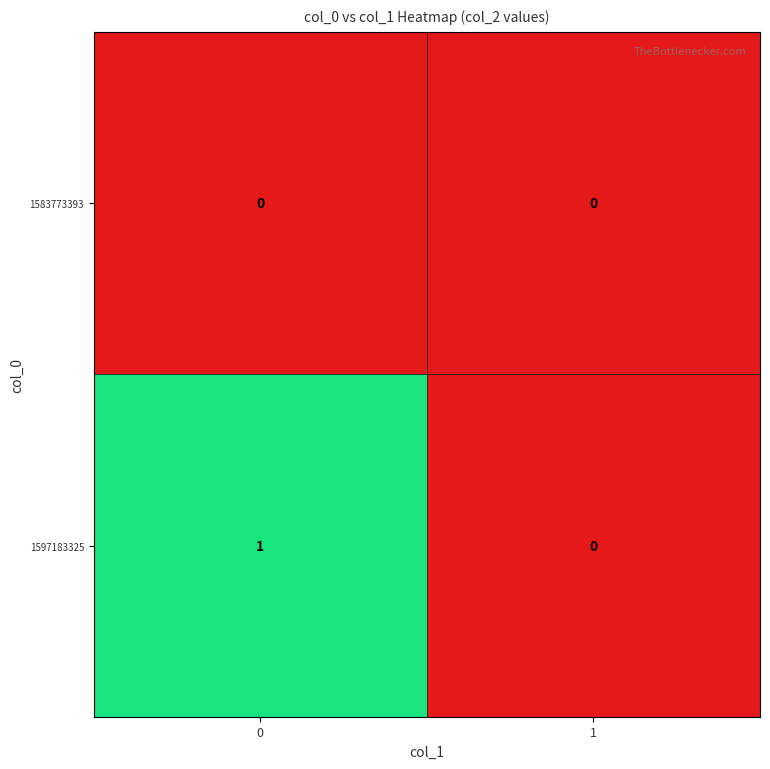

Reading left to right, transcribe all the data shown in this chart.

1583773393: 0	0
1597183325: 1	0